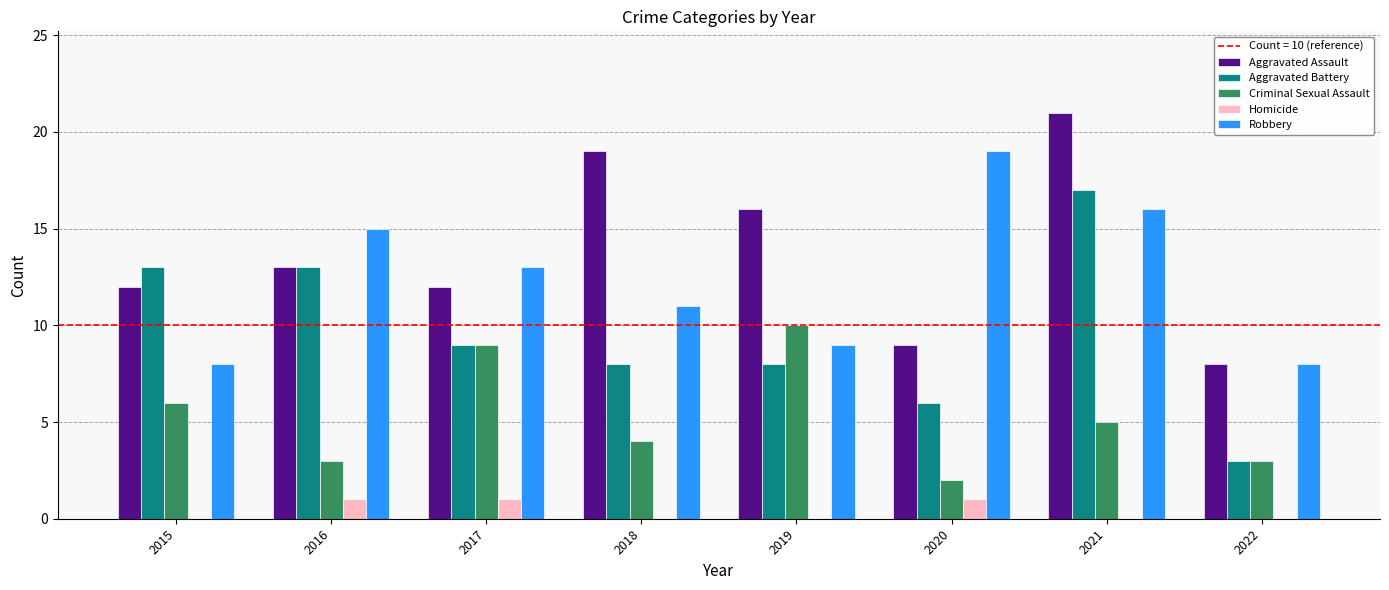

What is the greatest value displayed?

21